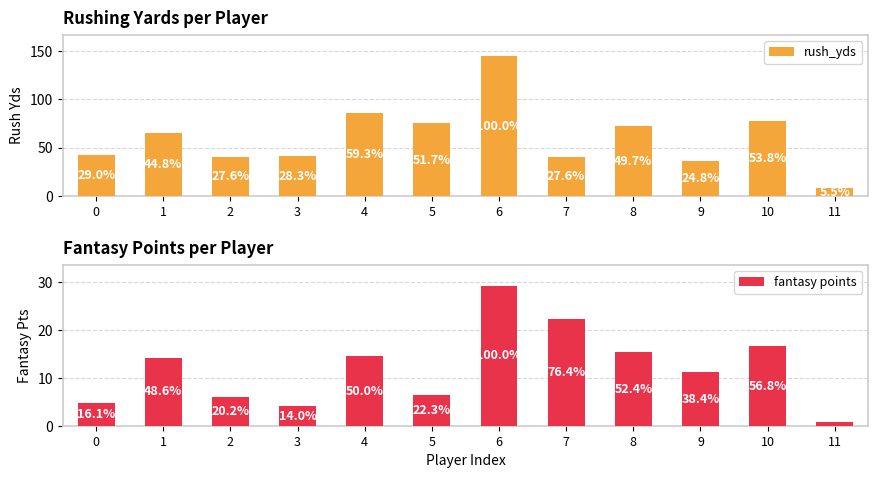

Reading left to right, transcribe all the data shown in this chart.

rush_yds: 42.0	65.0	40.0	41.0	86.0	75.0	145.0	40.0	72.0	36.0	78.0	8.0
fantasy points: 4.7	14.2	5.9	4.1	14.6	6.5	29.2	22.3	15.3	11.2	16.6	0.8